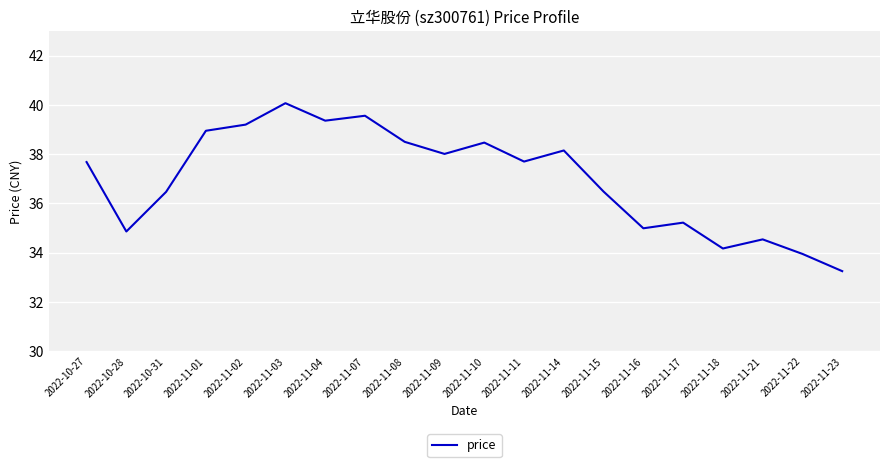

Is it true that the value at 2022-11-10 is 38.5?

True